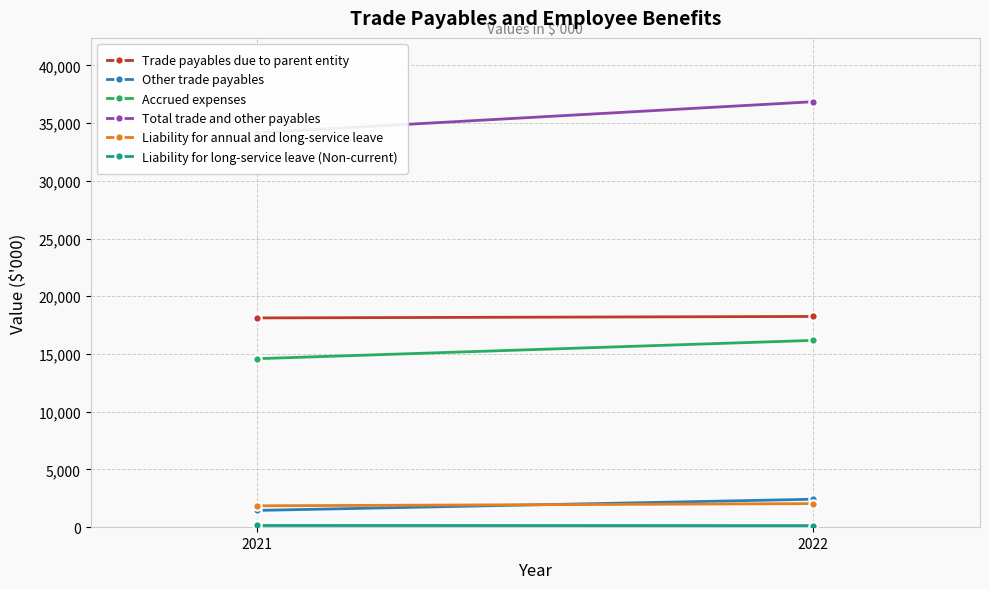

At 2021, list the series in order from smallest to largest.

Liability for long-service leave (Non-current), Other trade payables, Liability for annual and long-service leave, Accrued expenses, Trade payables due to parent entity, Total trade and other payables